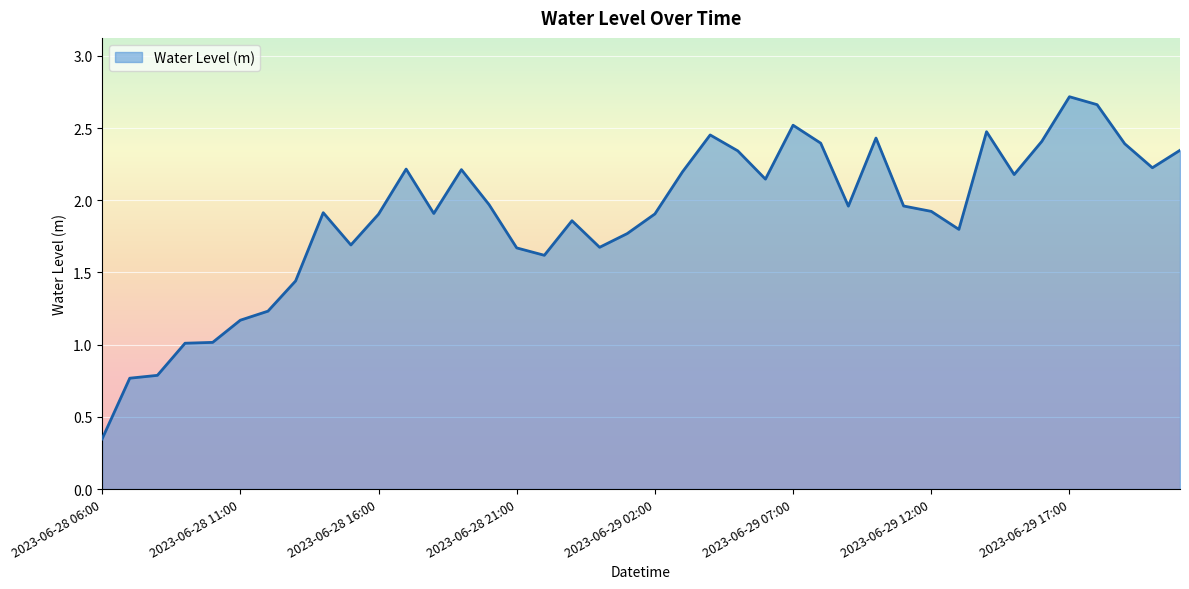

What is the difference between the maximum and minimum values?

2.4